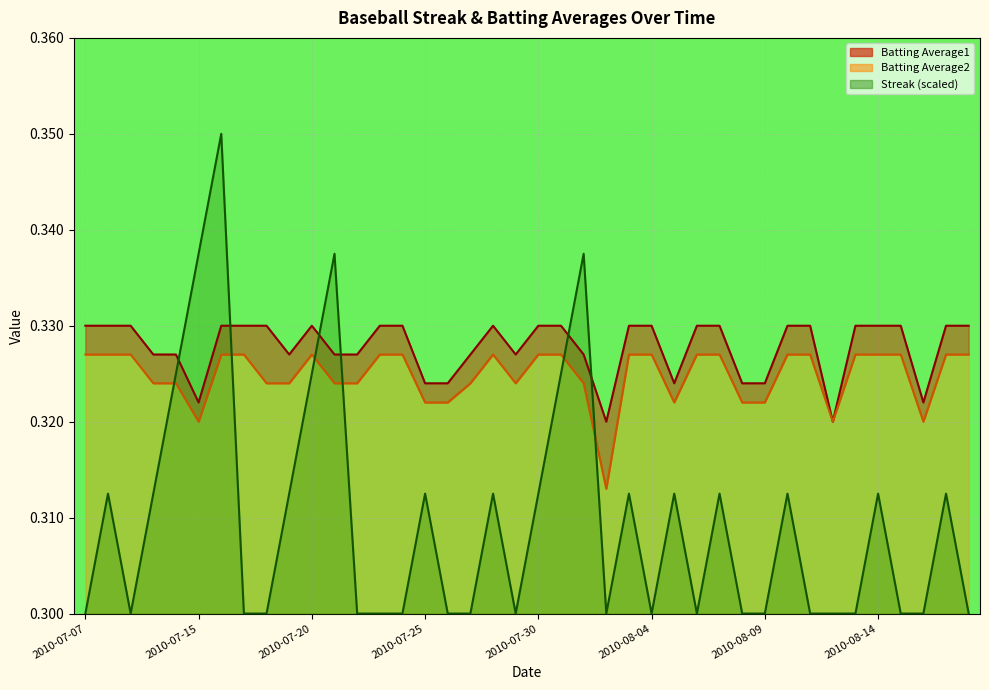

How many distinct data groups are displayed?

3